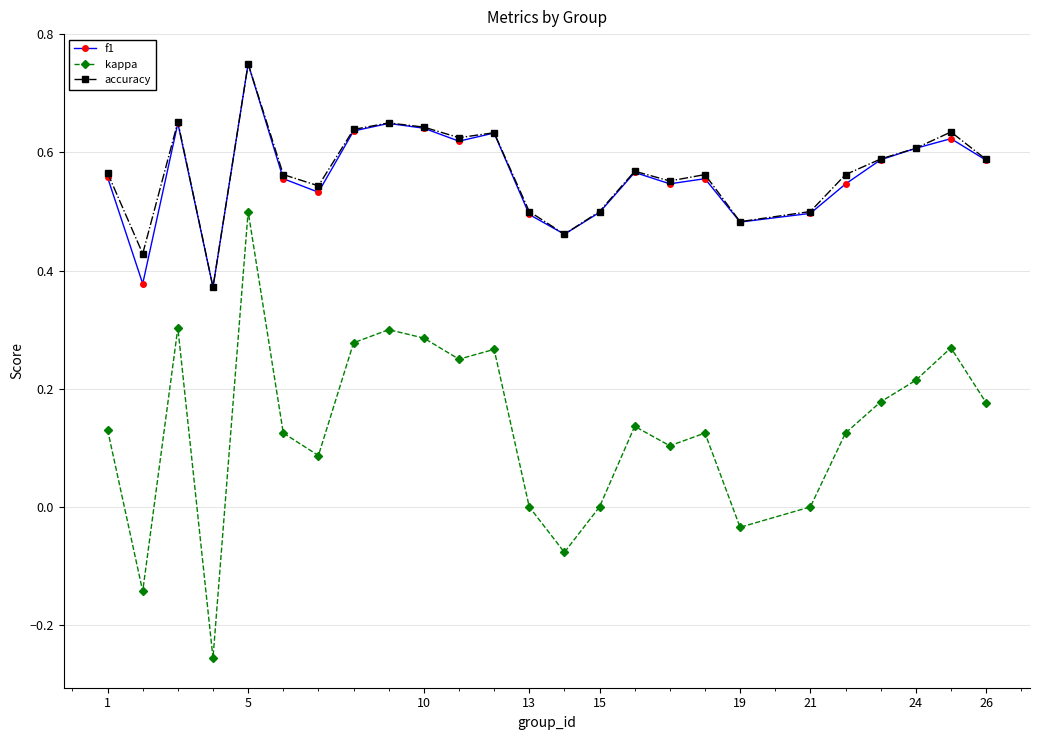

True or false: kappa and f1 intersect in this chart.

False